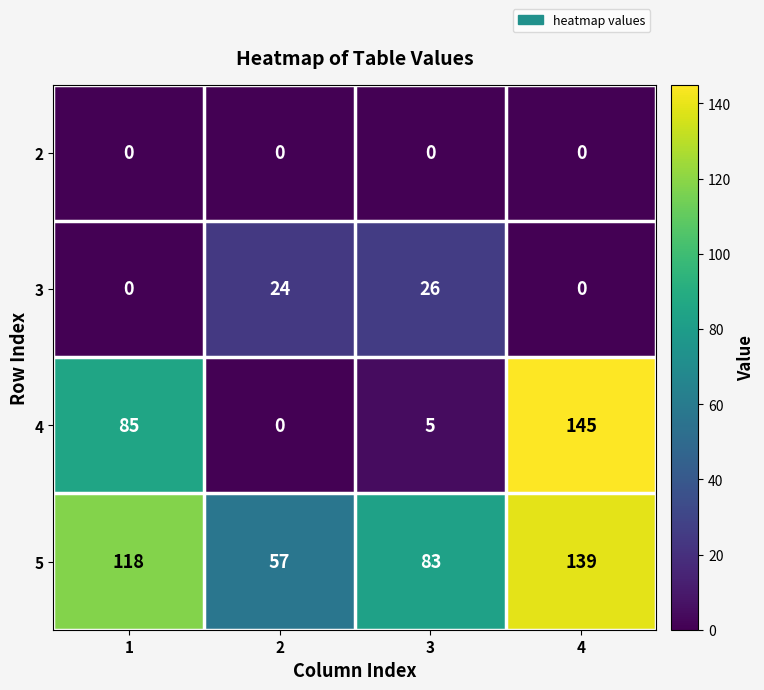

List the series in order of their peak value, lowest first.

2, 3, 5, 4